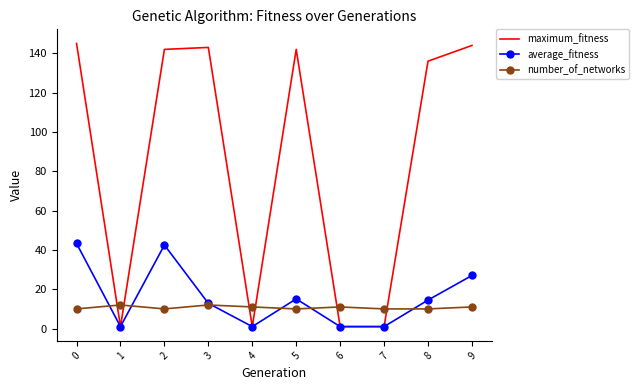

List the series in order of their peak value, lowest first.

number_of_networks, average_fitness, maximum_fitness